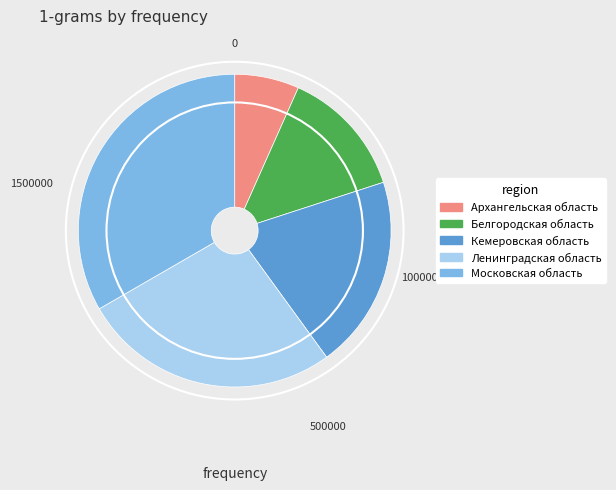

True or false: Московская область accounts for 33% of the total.

True